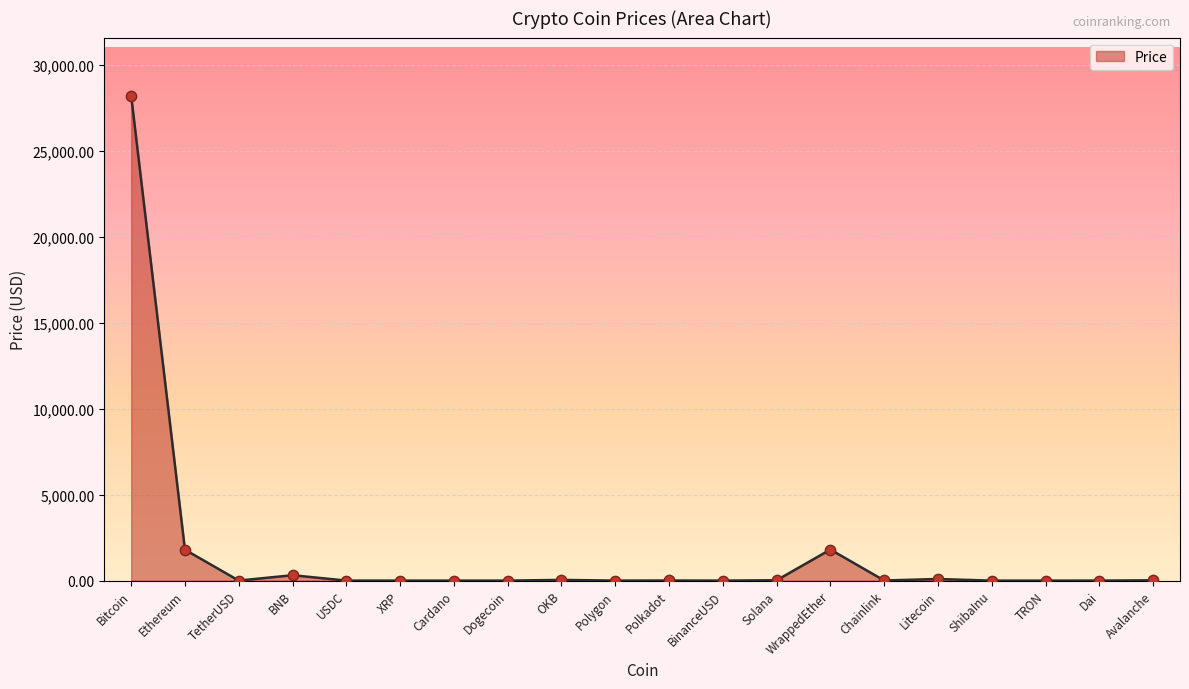

What is the ratio of the value at Dogecoin to the value at USDC?

0.1